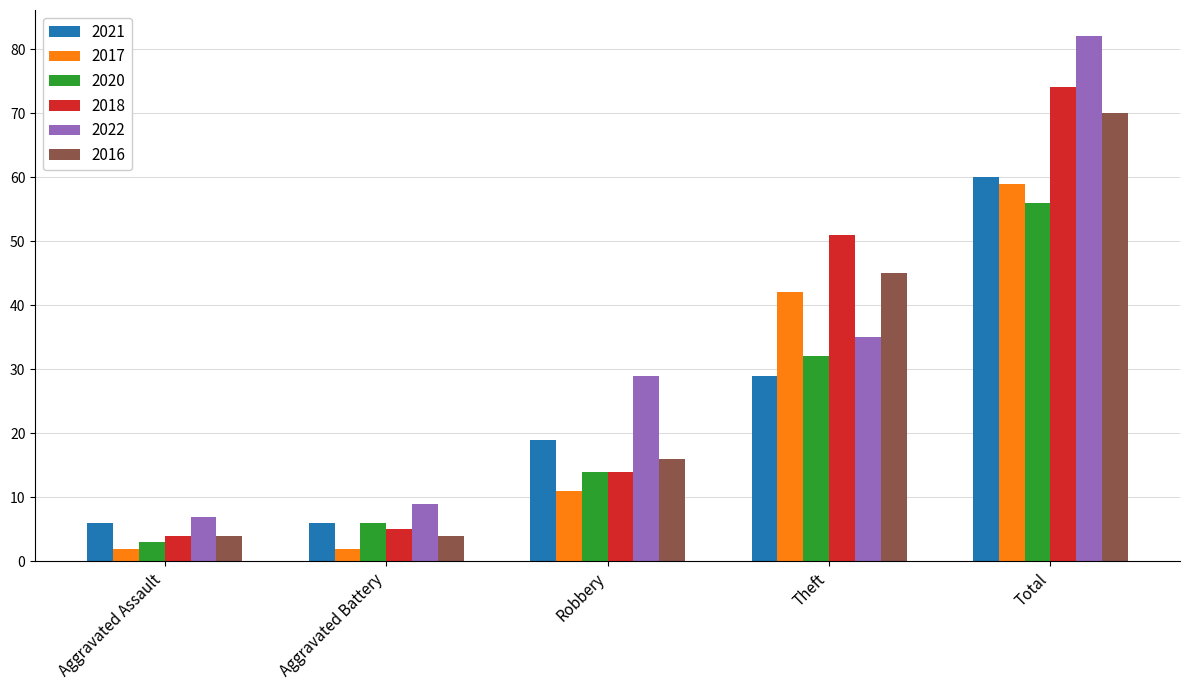

Is it true that 2016 equals 4 at Aggravated Battery?

True